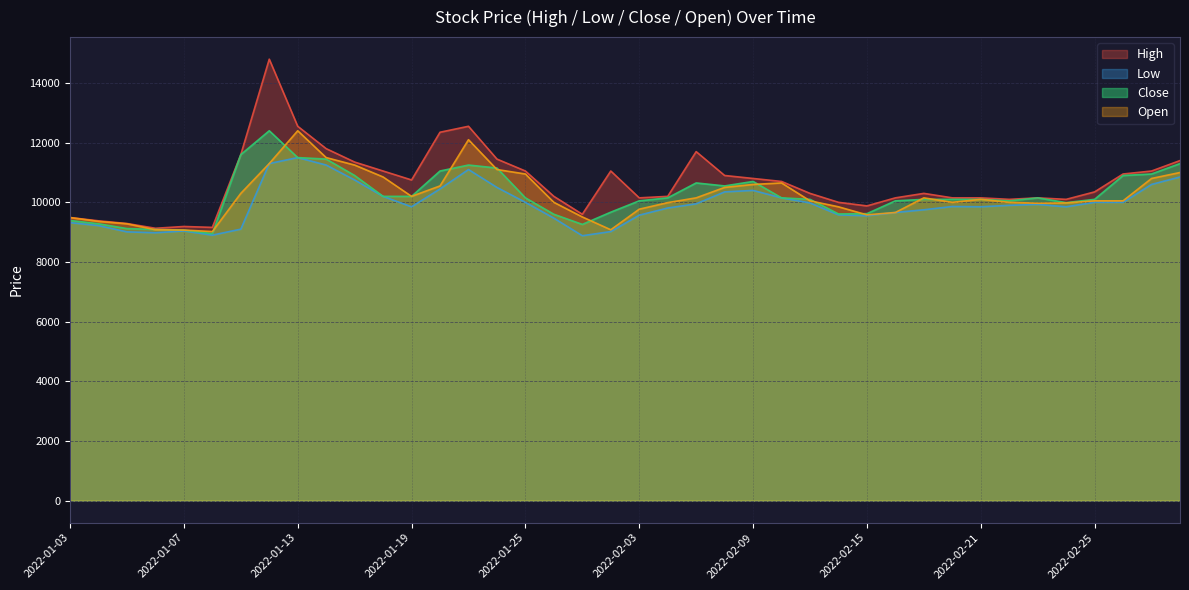

List the series in order of their peak value, lowest first.

Low, Close, Open, High